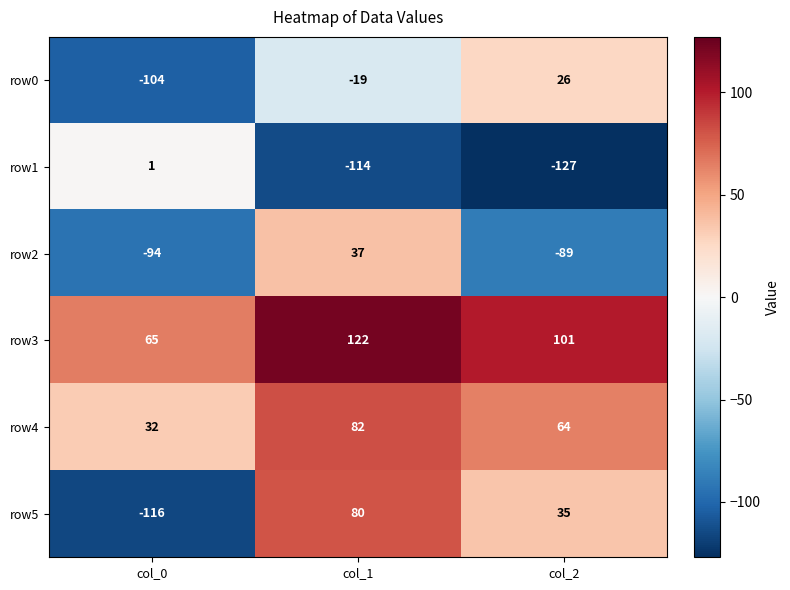

Reading left to right, list all the values displayed in this chart.

row0: -104	-19	26
row1: 1	-114	-127
row2: -94	37	-89
row3: 65	122	101
row4: 32	82	64
row5: -116	80	35